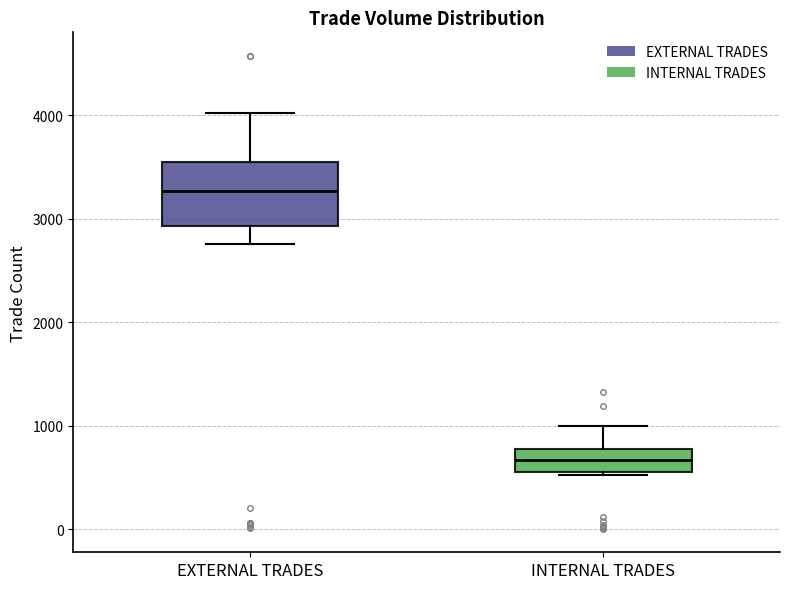

Comparing the boxes themselves (not the whiskers), which one is the tallest?

EXTERNAL TRADES